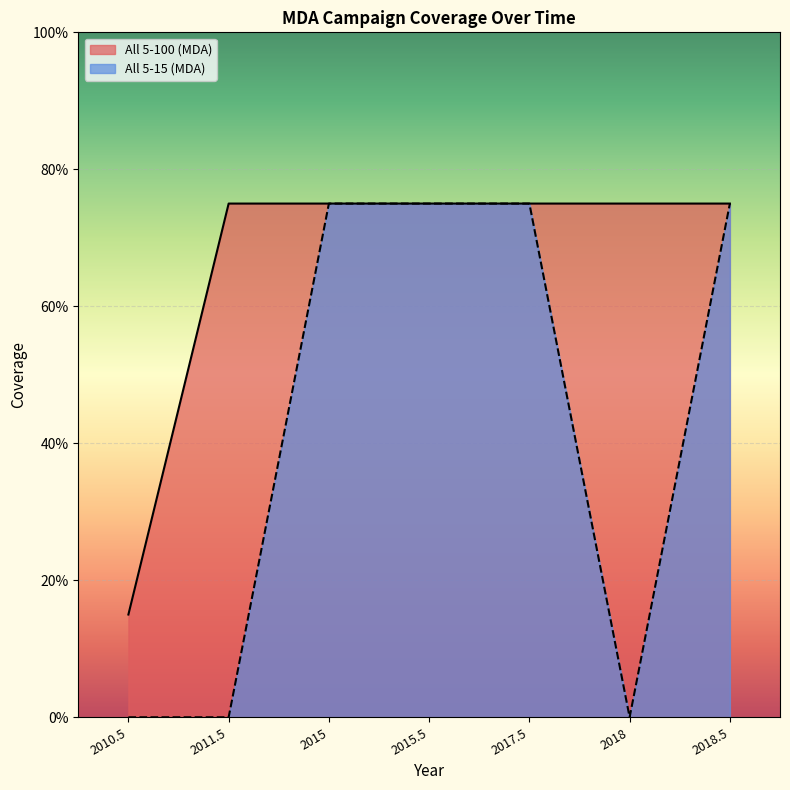

Count the All 5-15 (MDA) values in the range 0 to 1.

7